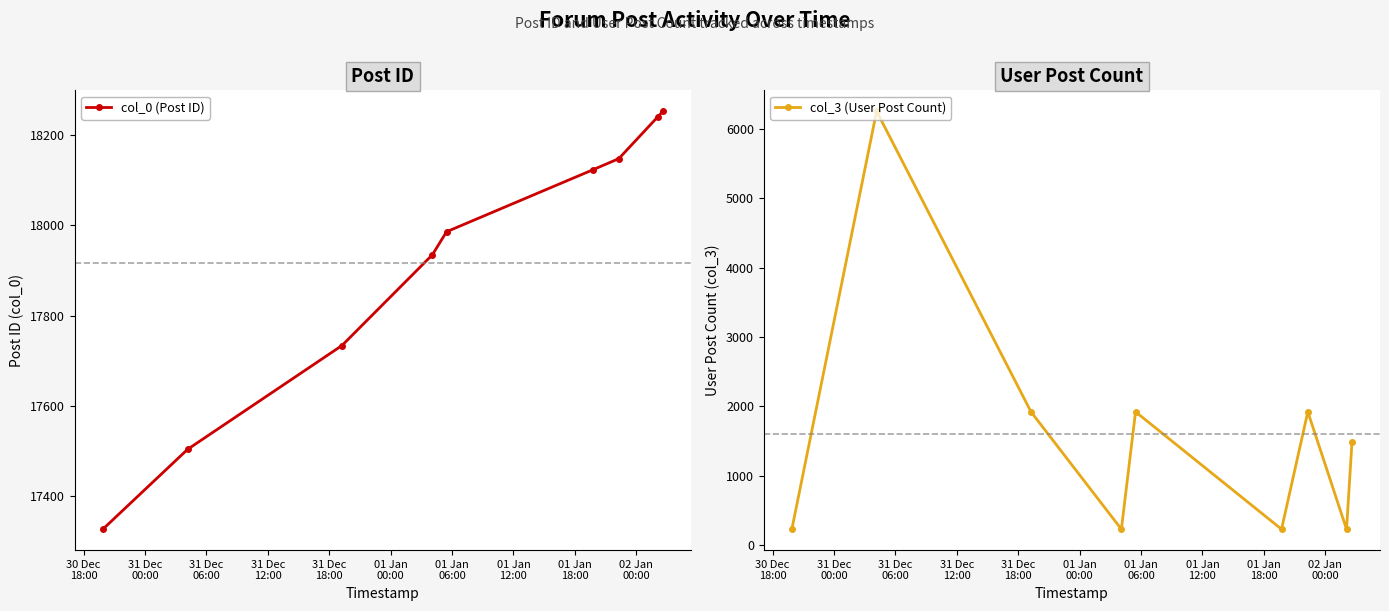

What is the lowest value of the col_0 (Post ID) series?

17327